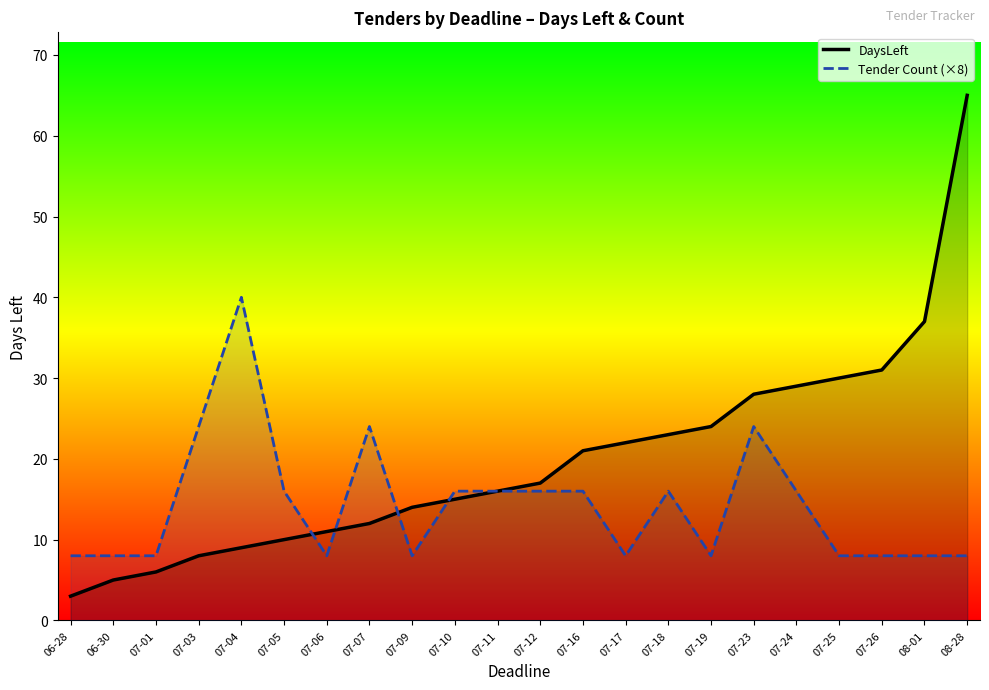

What is the difference between the maximum and second lowest values in the DaysLeft series?

60